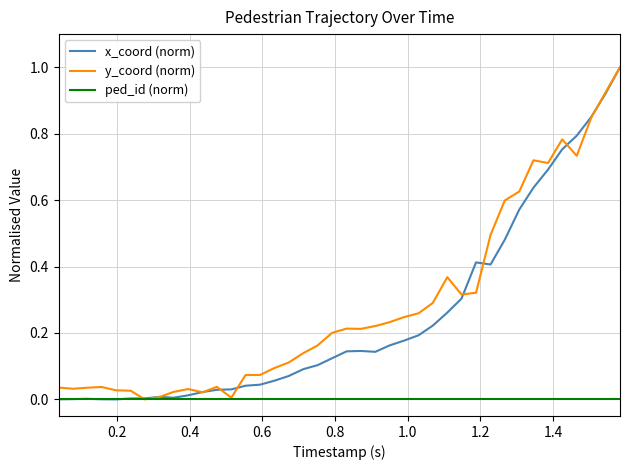

What is the maximum value shown in the chart?

1.0